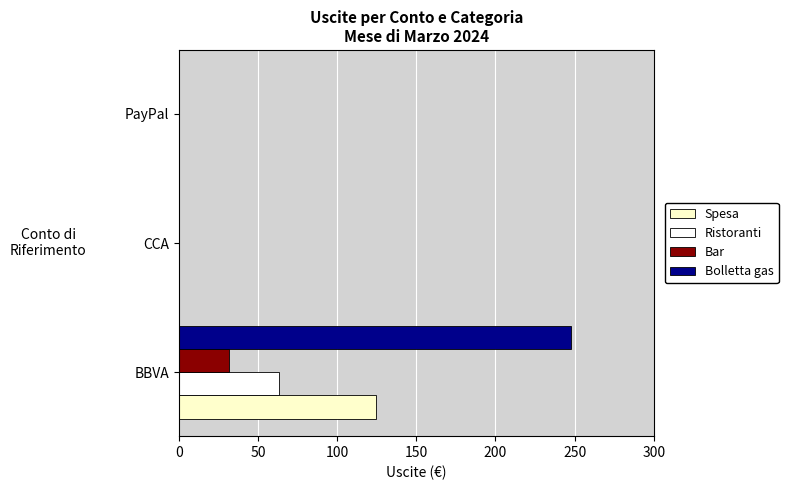

What is the average value of the Ristoranti series?

21.2